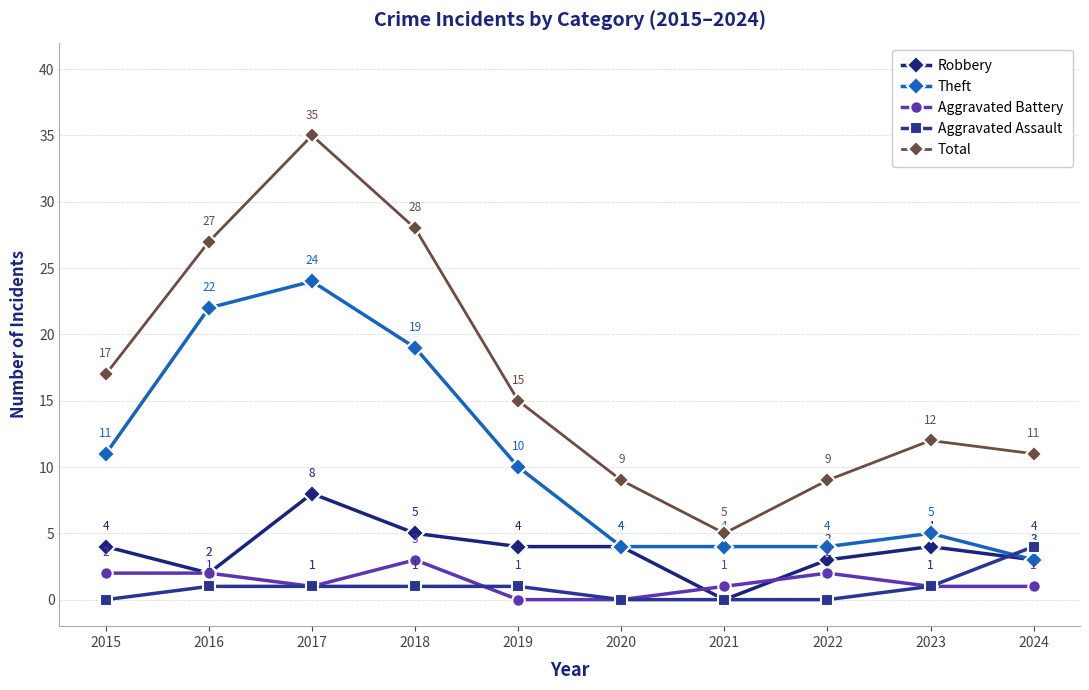

True or false: Robbery and Total cross at least once.

False